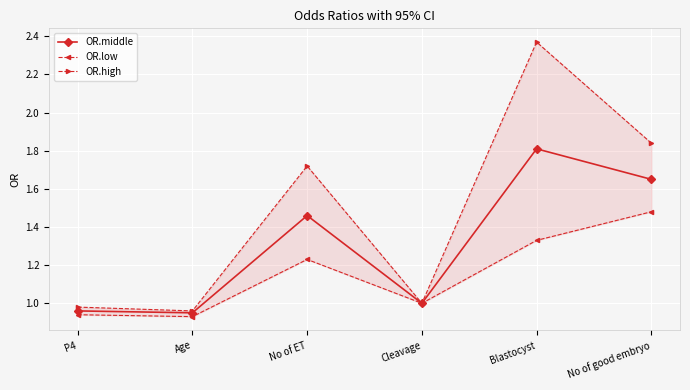

List the series in order of their peak value, lowest first.

OR.low, OR.middle, OR.high